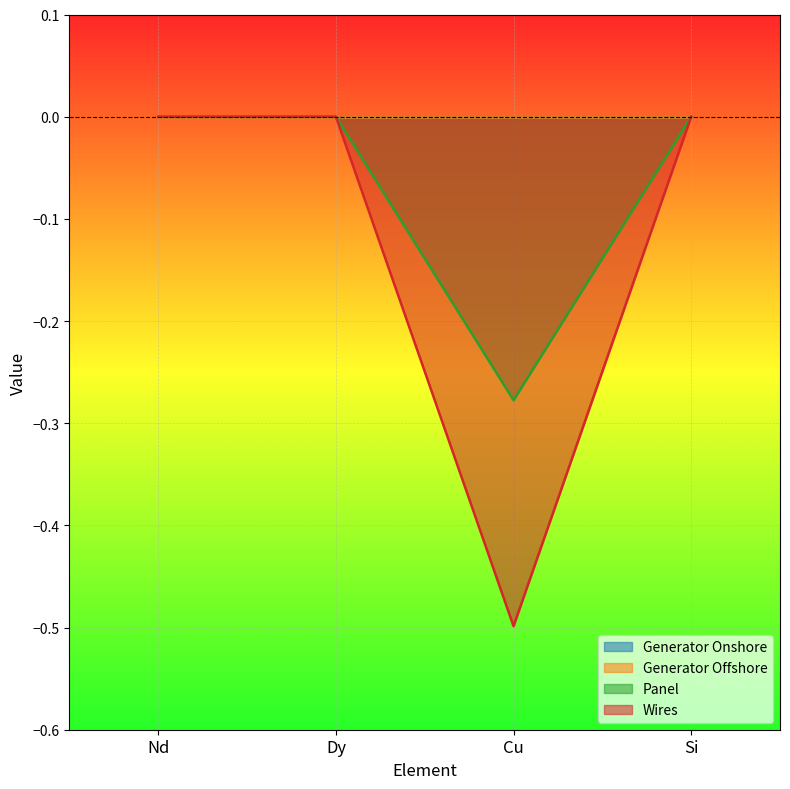

Reading left to right, what are all the values shown in this chart?

Panel: 0.0	0.0	-0.3	0.0
Wires: 0.0	0.0	-0.5	0.0